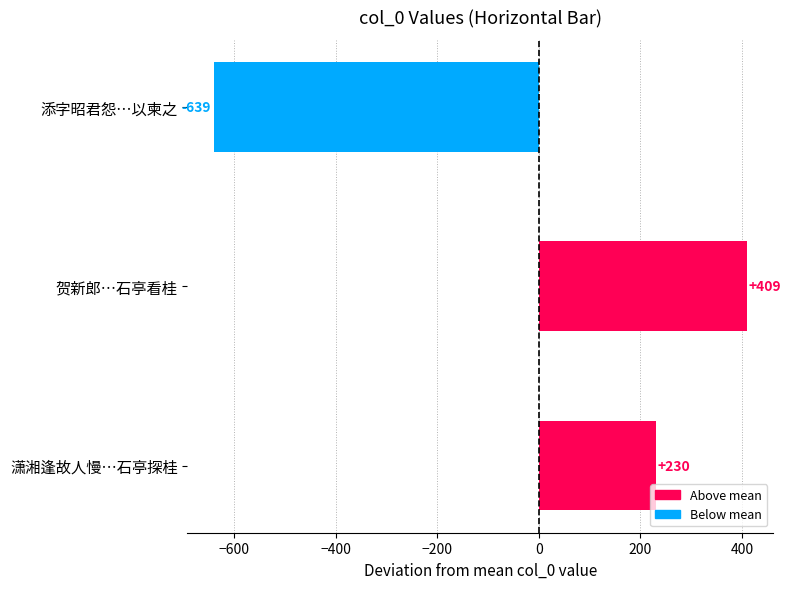

At which label is the value closest to -115?

潇湘逢故人慢…石亭探桂